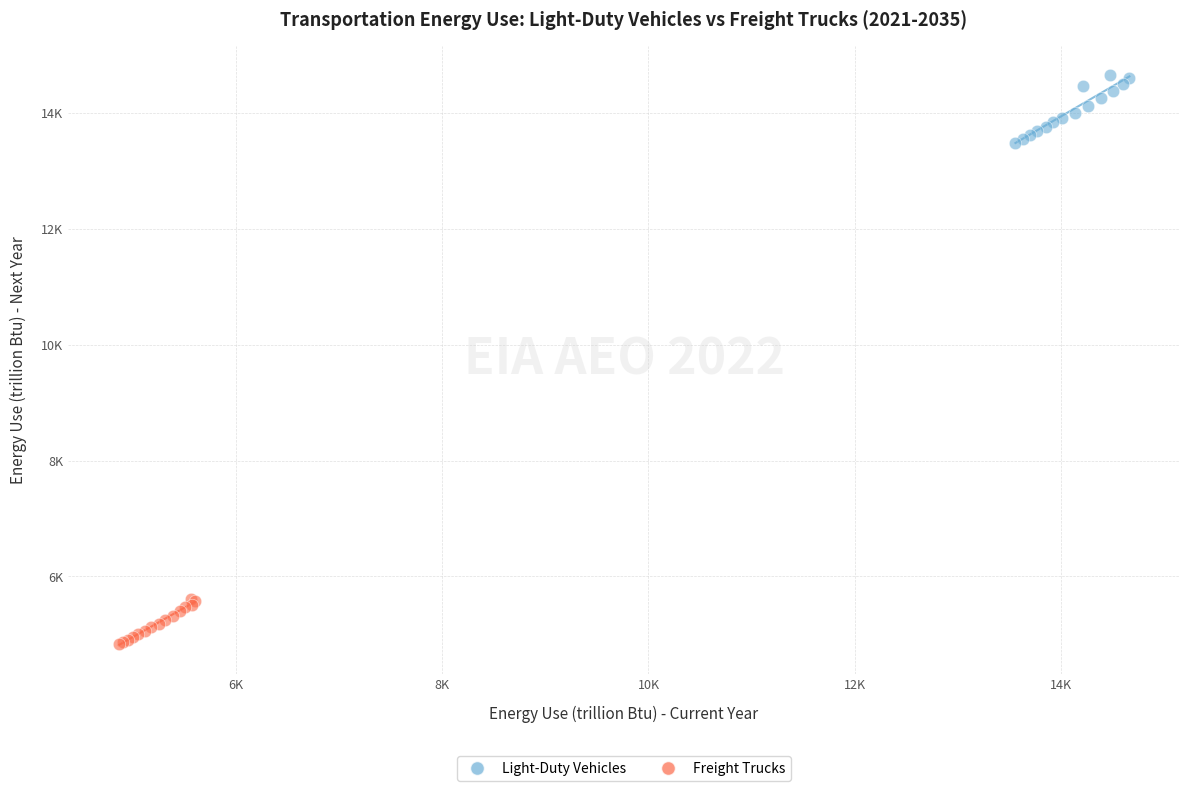

Which series reaches the maximum Y coordinate?

Light-Duty Vehicles